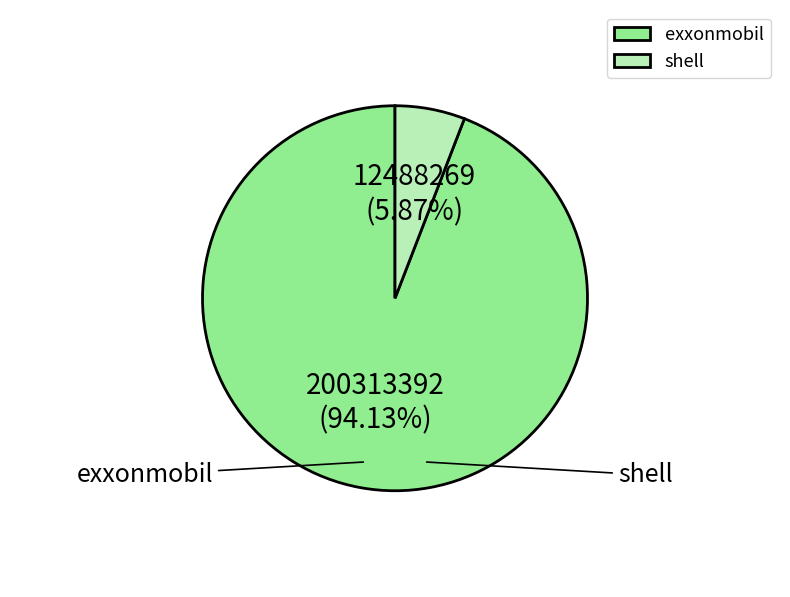

Combined, do exxonmobil and shell account for over 50%?

Yes